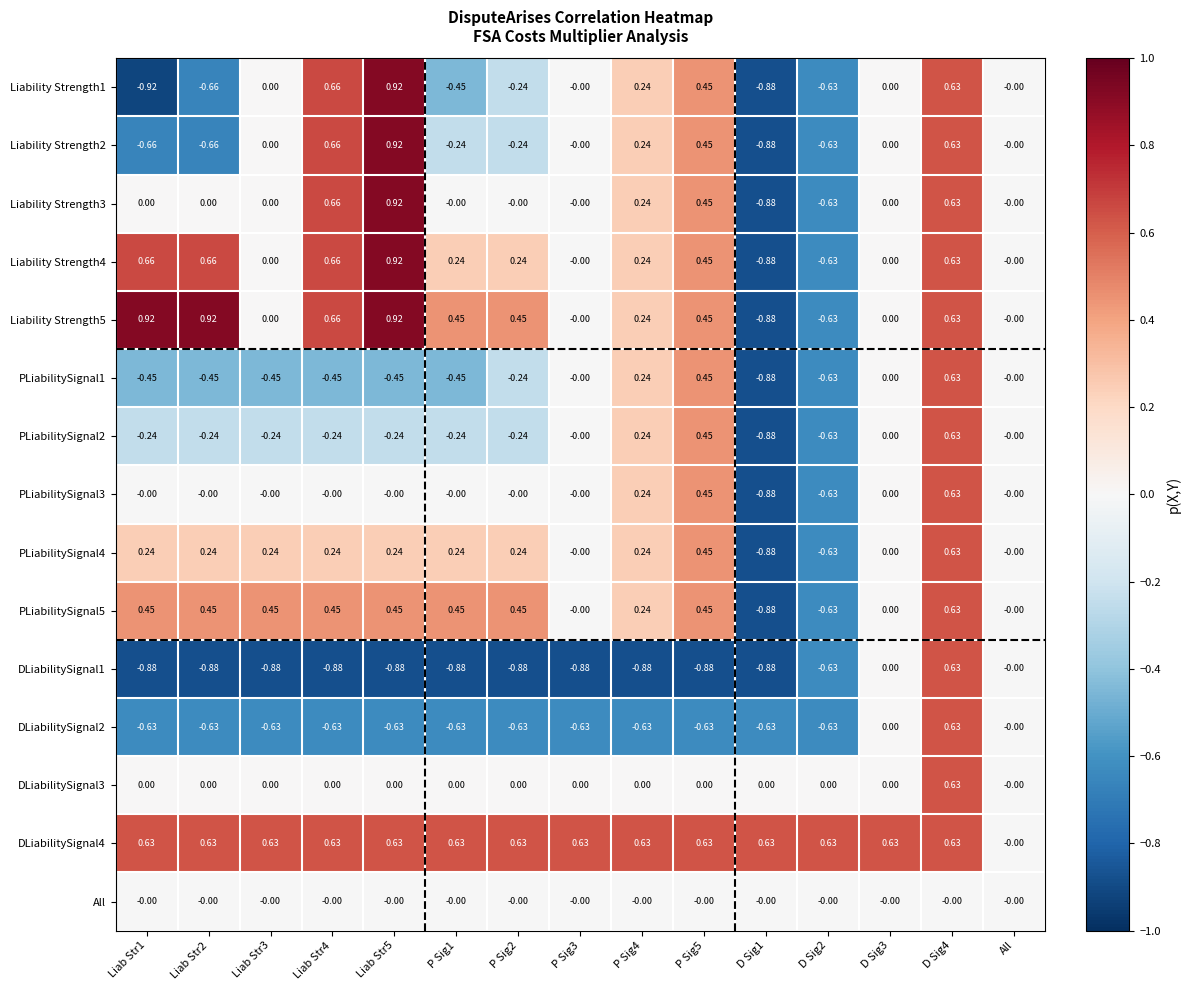

How many data points does each series have?

15